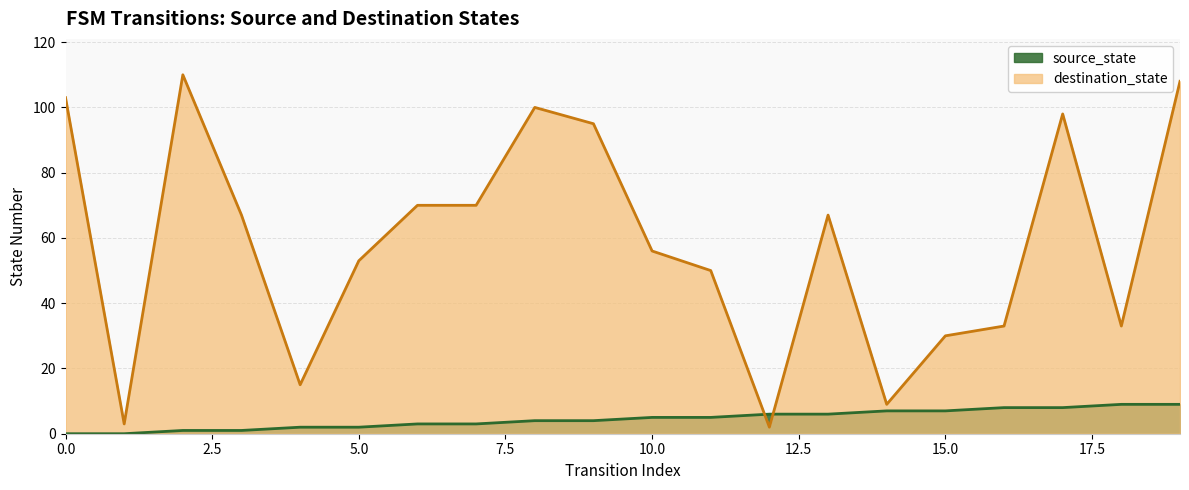

True or false: destination_state has a value of 98 at 17.

True